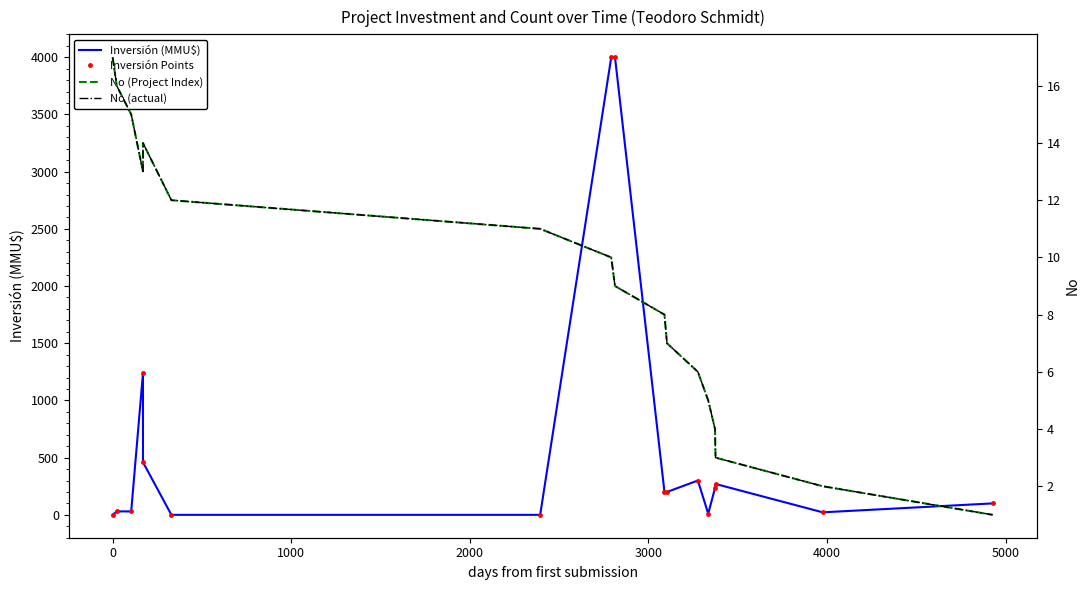

What is the greatest value displayed?

4000